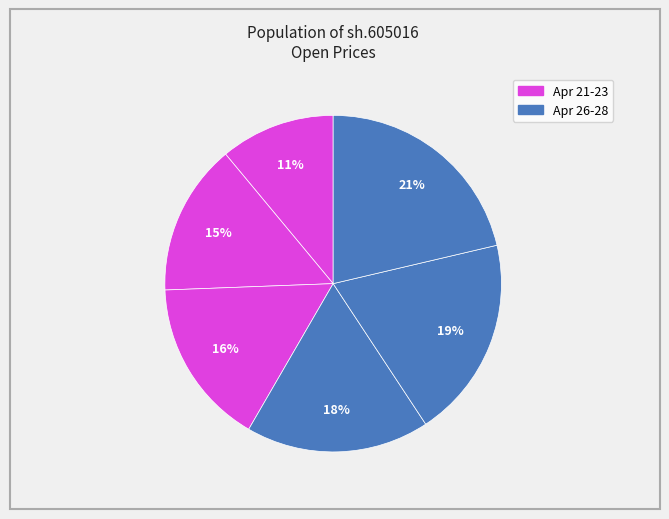

How many segments does this pie chart have?

6